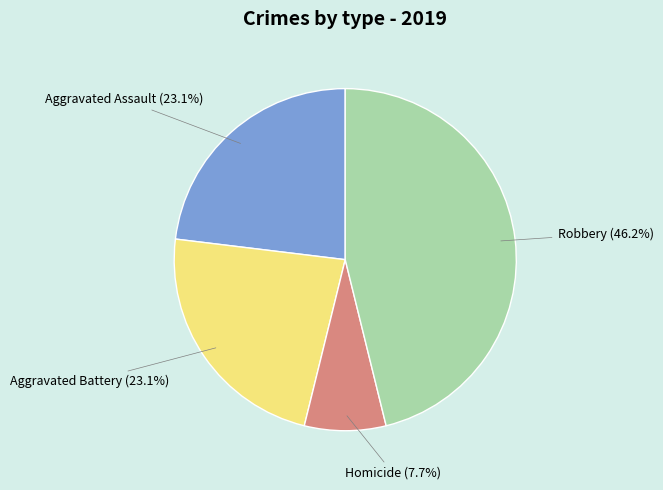

Is there a majority slice in this chart?

No